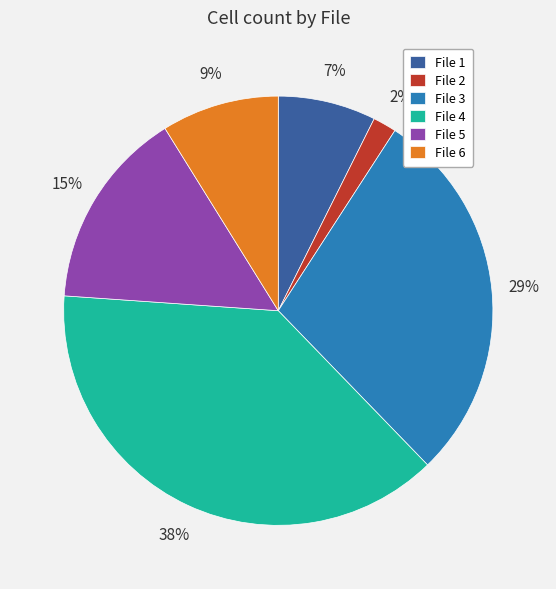

Do File 6 and File 4 together represent more than half of the pie?

No